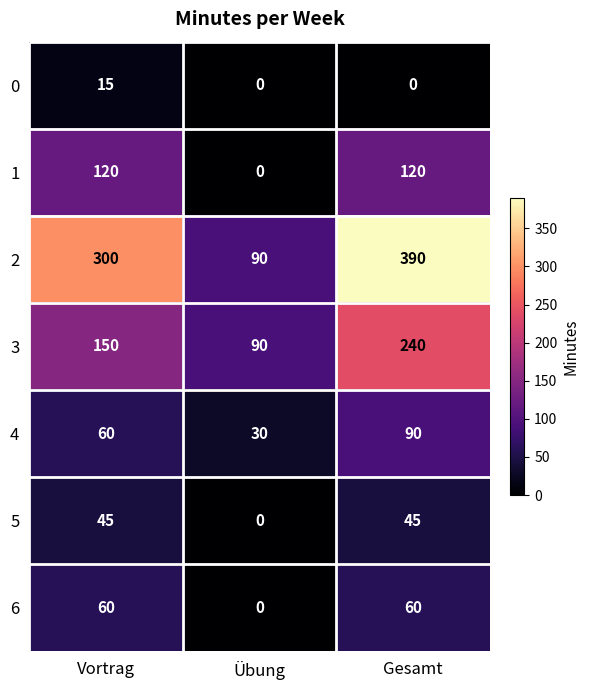

Rank the categories by 4 value from lowest to highest.

Übung, Vortrag, Gesamt